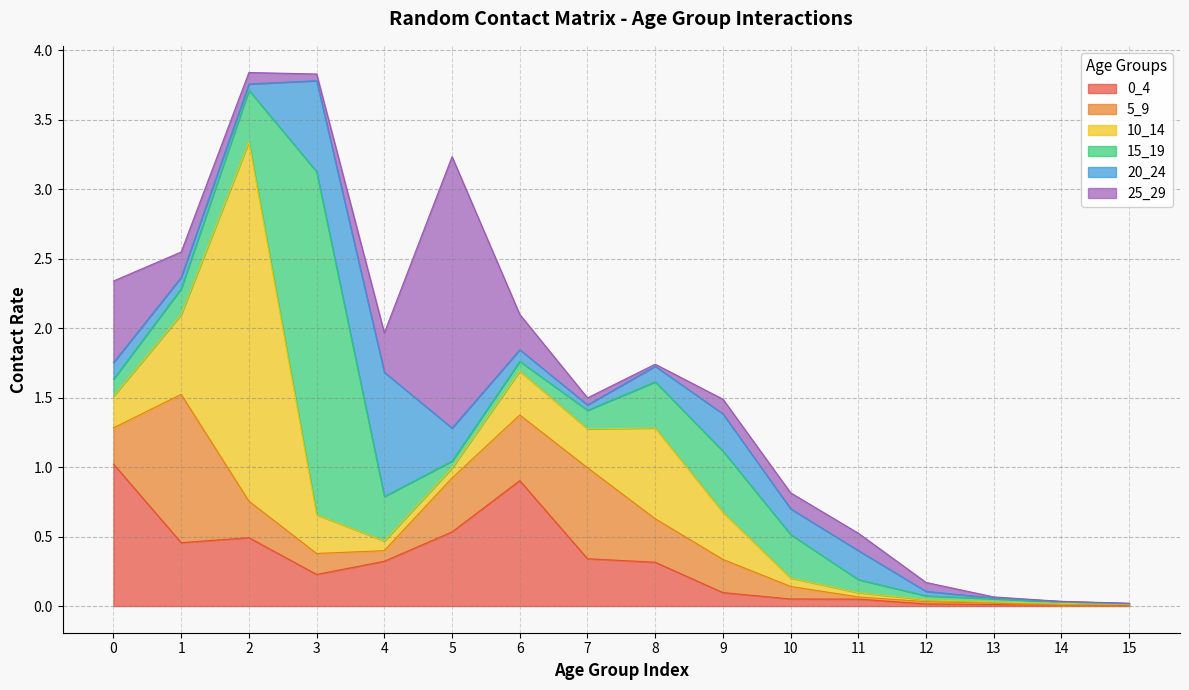

What is the difference between the maximum and minimum values in the 20_24 series?

0.9